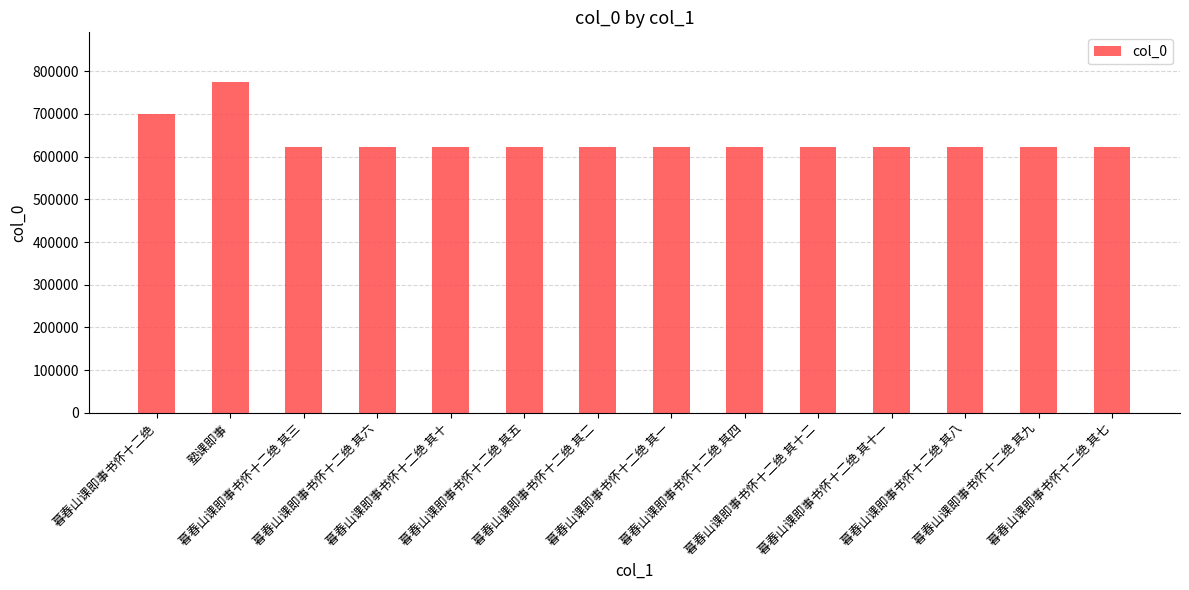

What is the sum of all values?

8947601